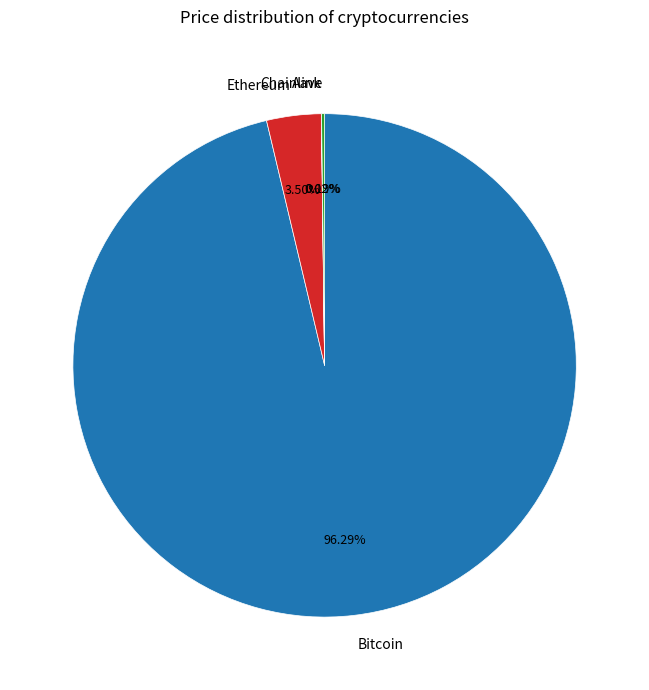

Between Bitcoin and Ethereum, which is larger?

Bitcoin